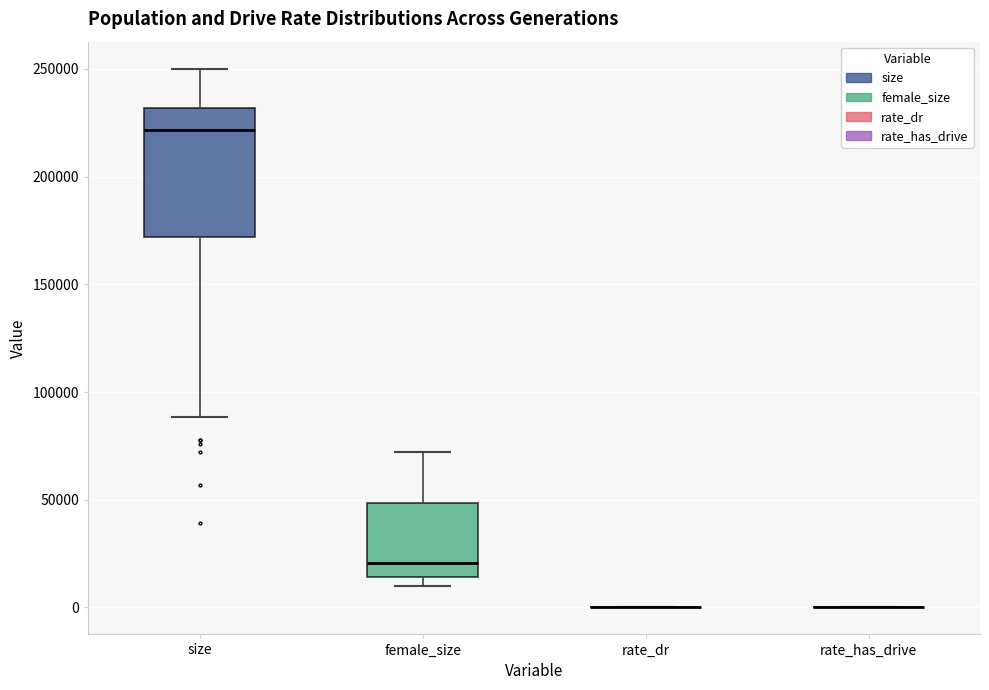

Reading left to right, transcribe this box plot: for each box, give where its median line is, the range the box spans, and where its two whiskers end, as read against the y-axis. The values are not printed on the chart, so give them approximately, as read against the axis.

size: median 220000, box 170000 to 230000, whiskers 90000 to 250000
female_size: median 20000, box 15000 to 50000, whiskers 10000 to 70000
rate_dr: box collapsed to a line at 0, whiskers 0 to 0
rate_has_drive: box collapsed to a line at 0, whiskers 0 to 0